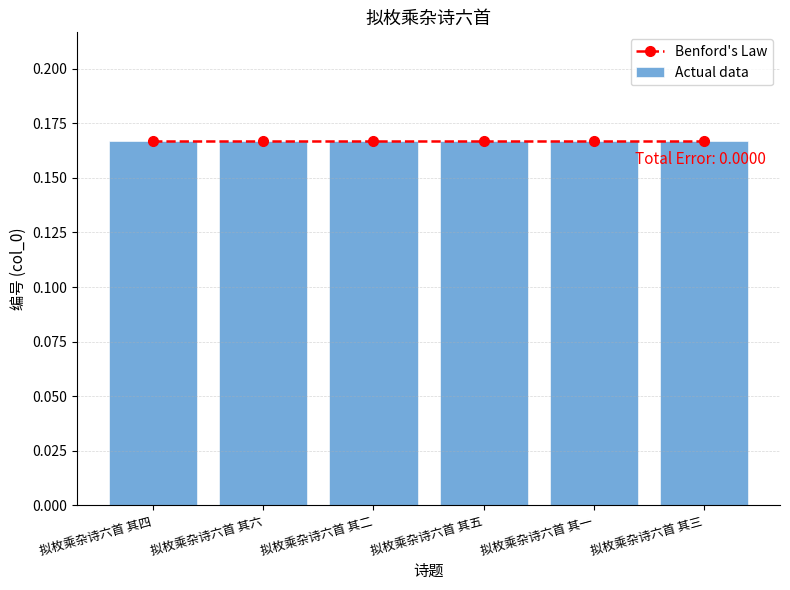

At how many categories does at least one series exceed 0?

6